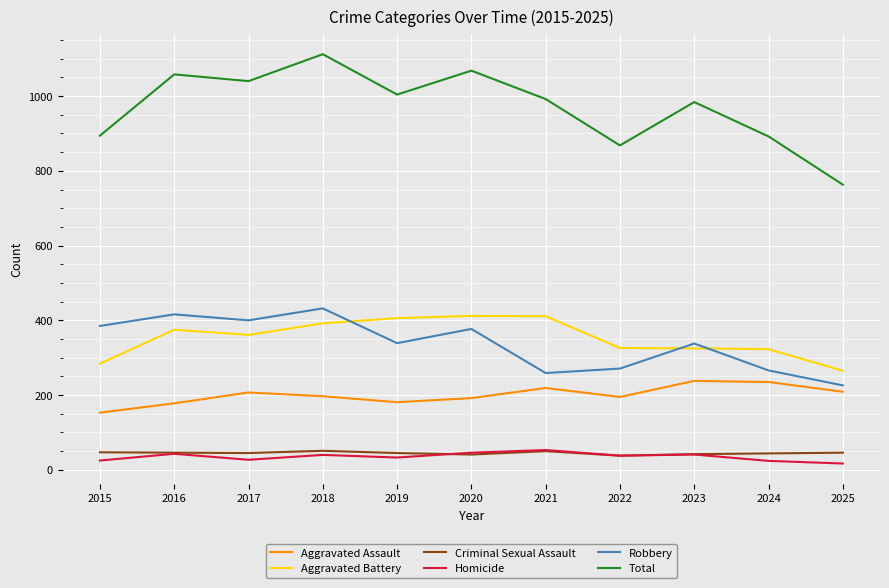

Which series has the largest total across all categories?

Total